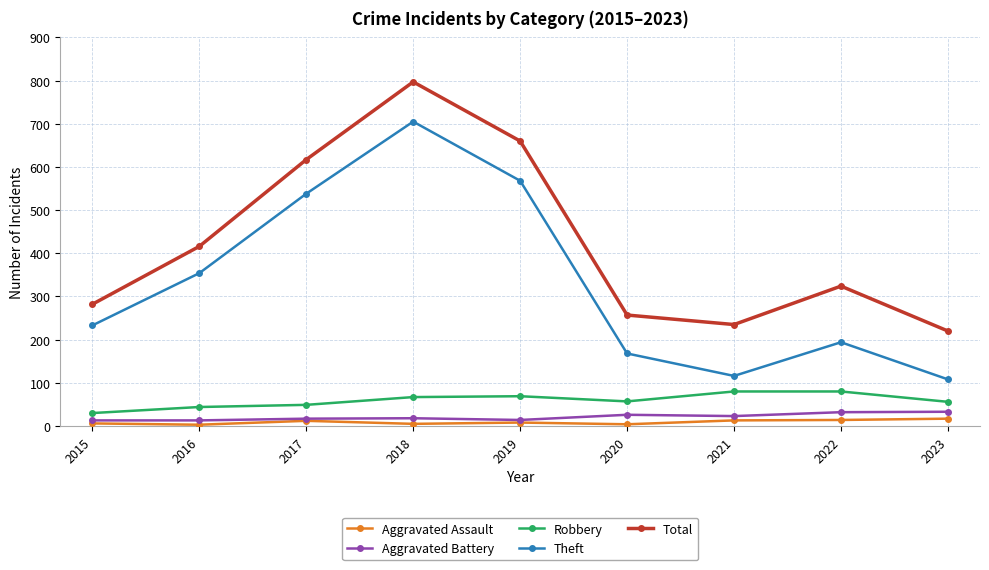

What is the sum of all Aggravated Assault values?

82